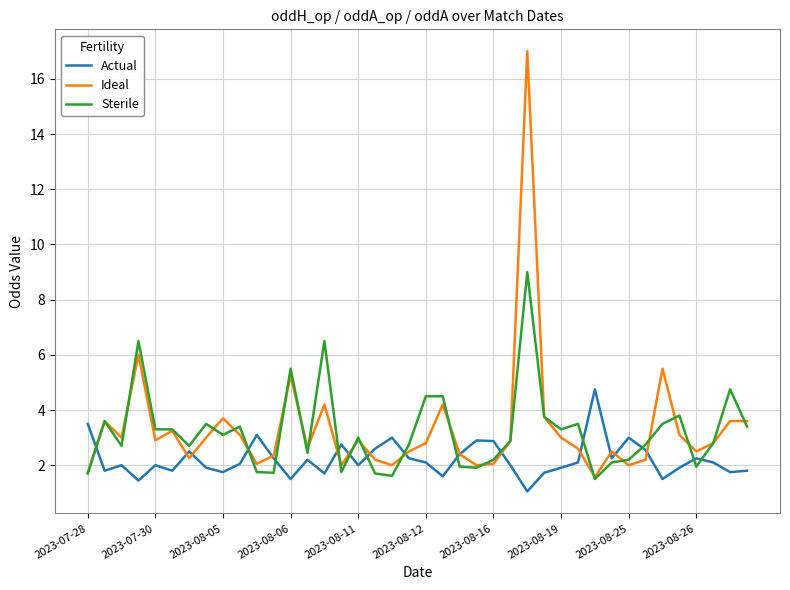

List the series in order of their peak value, lowest first.

Actual, Sterile, Ideal